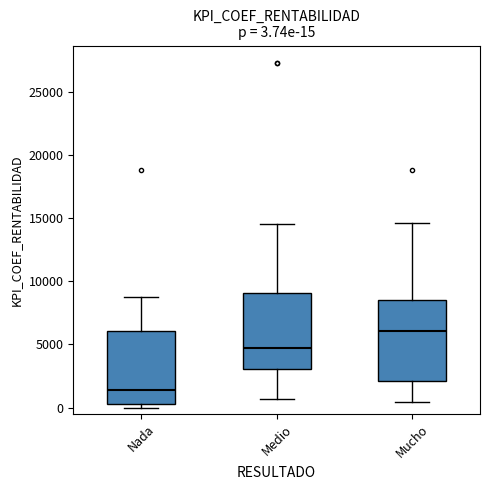

Which box's median line is the lowest?

Nada